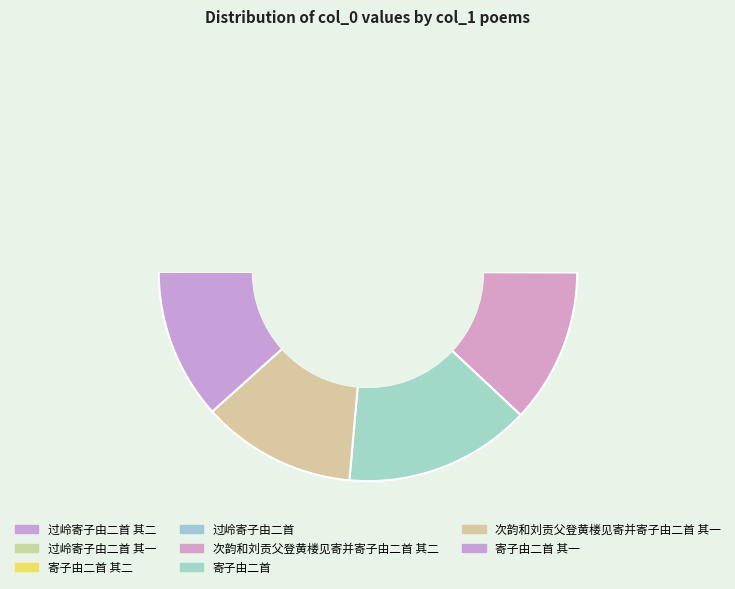

How many slices are in this pie chart?

8